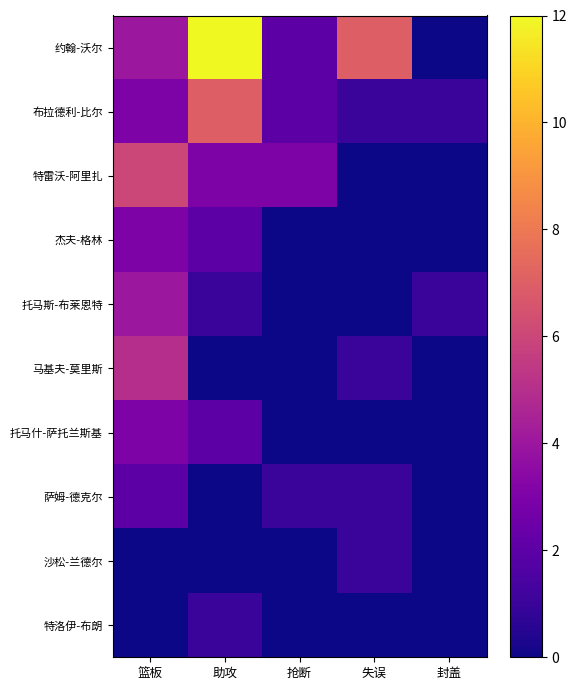

Rank the series at 助攻 from highest to lowest value.

约翰-沃尔, 布拉德利-比尔, 特雷沃-阿里扎, 杰夫-格林, 托马什-萨托兰斯基, 托马斯-布莱恩特, 特洛伊-布朗, 马基夫-莫里斯, 萨姆-德克尔, 沙松-兰德尔